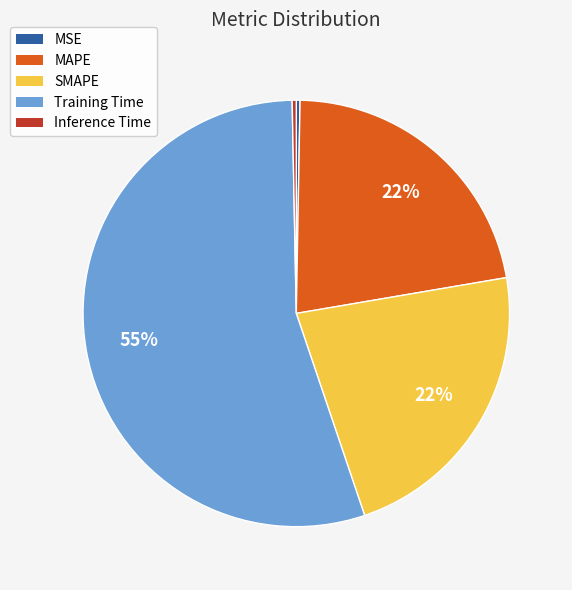

What percentage is the SMAPE slice, to the nearest percent?

22%